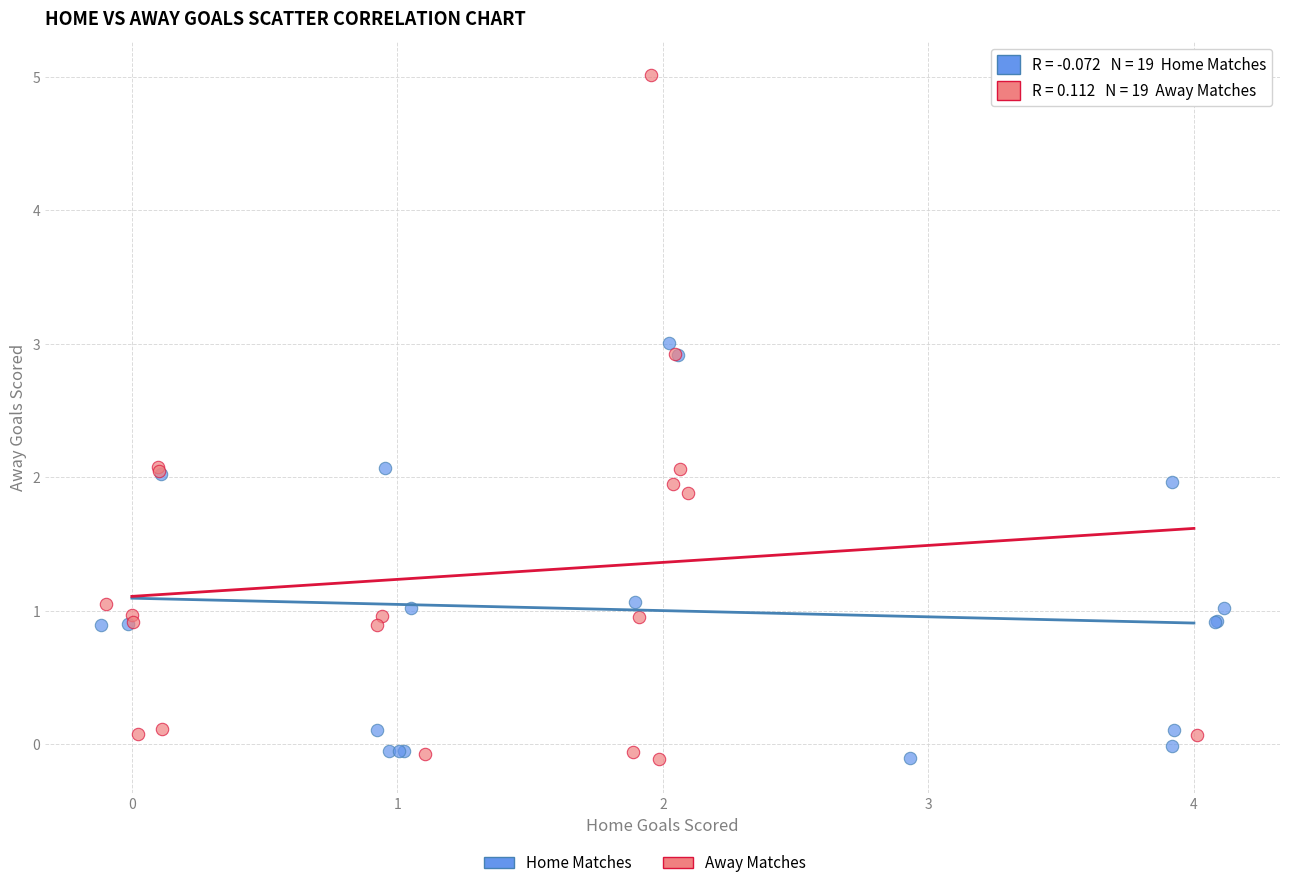

Which series reaches the maximum Y coordinate?

Away Matches